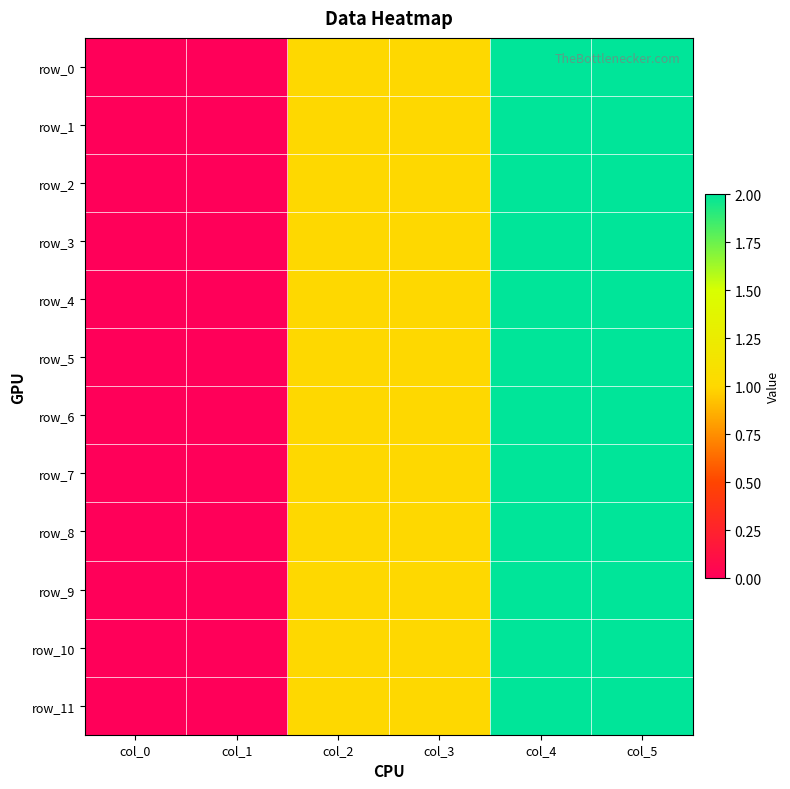

What is the total value across all series at col_4?

24